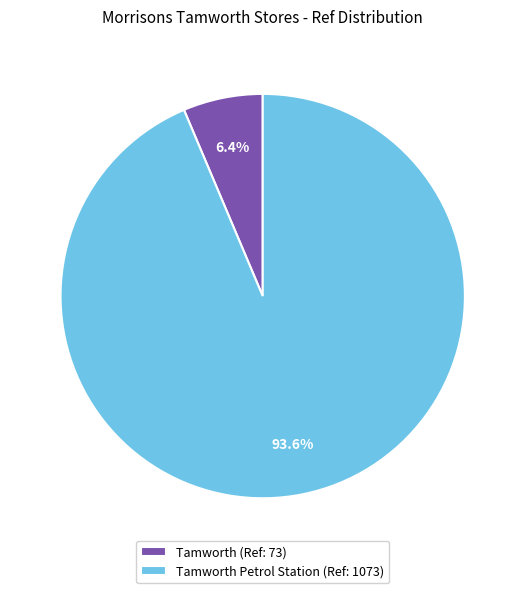

What is the smallest slice in the pie chart?

Tamworth (Ref: 73)